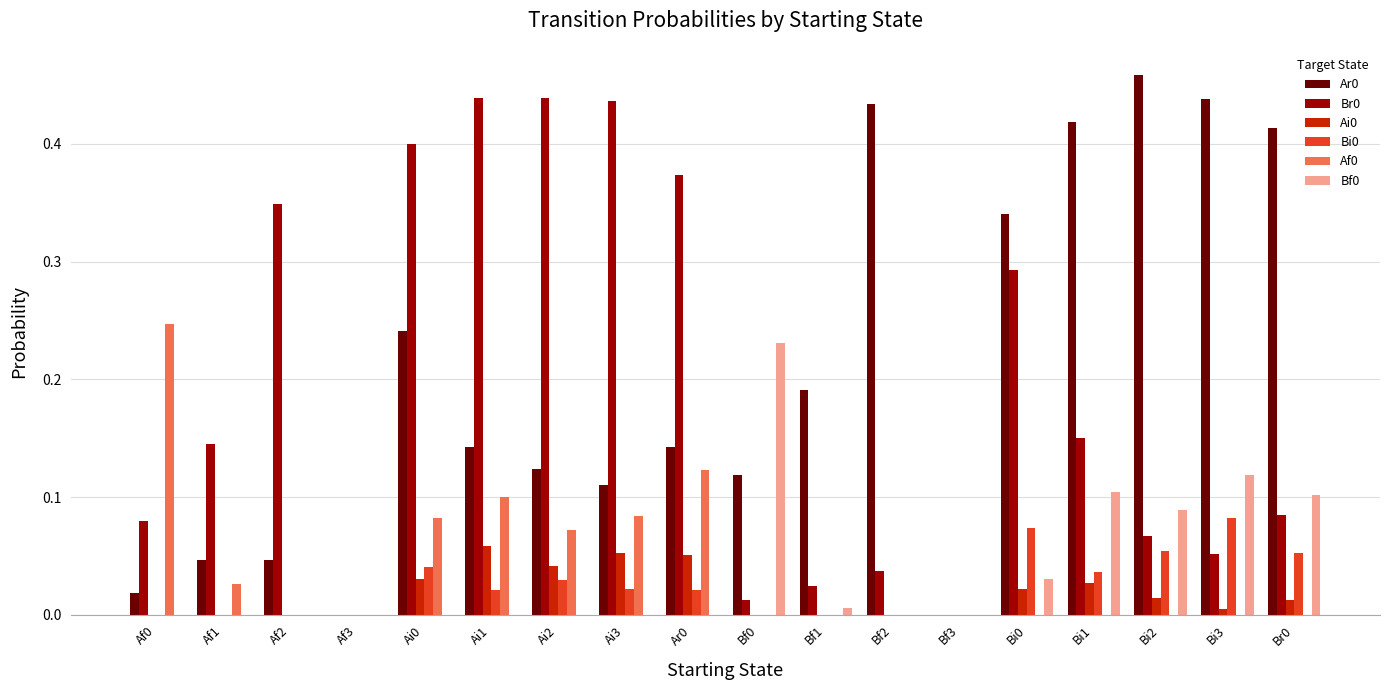

What is the total value across all series at Ar0?

0.7